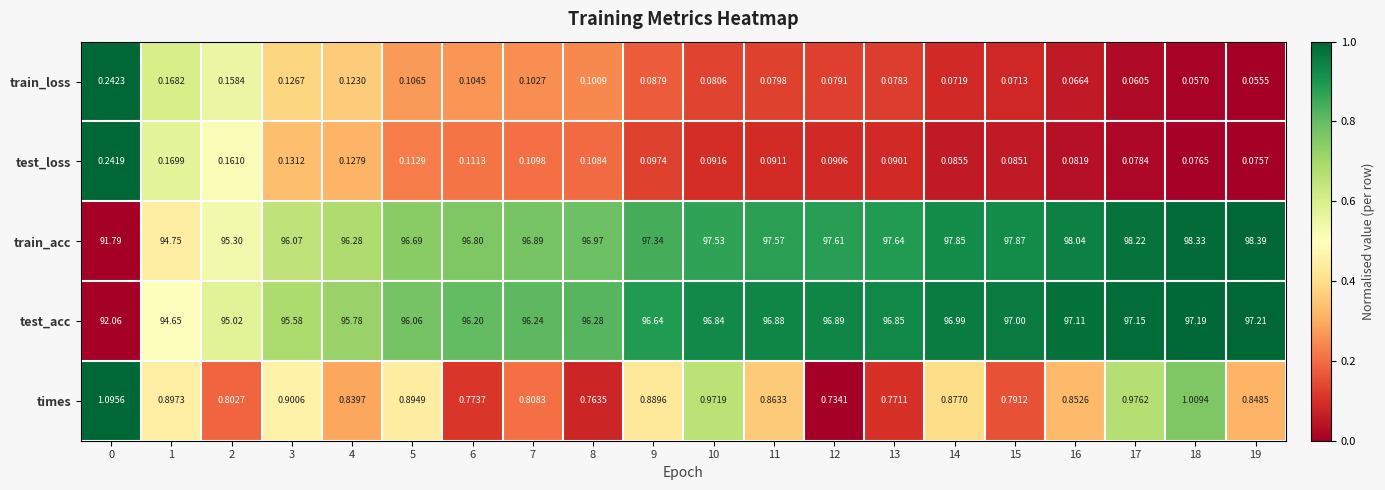

Between 5 and 13, which series saw the biggest shift?

train_acc